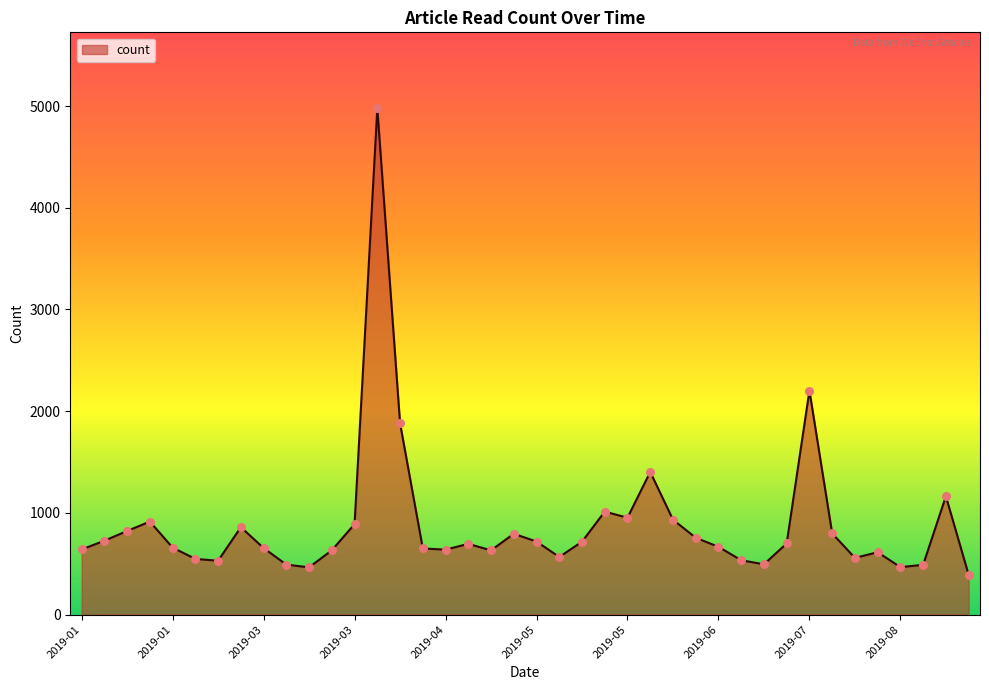

What is the maximum value shown in the chart?

4978